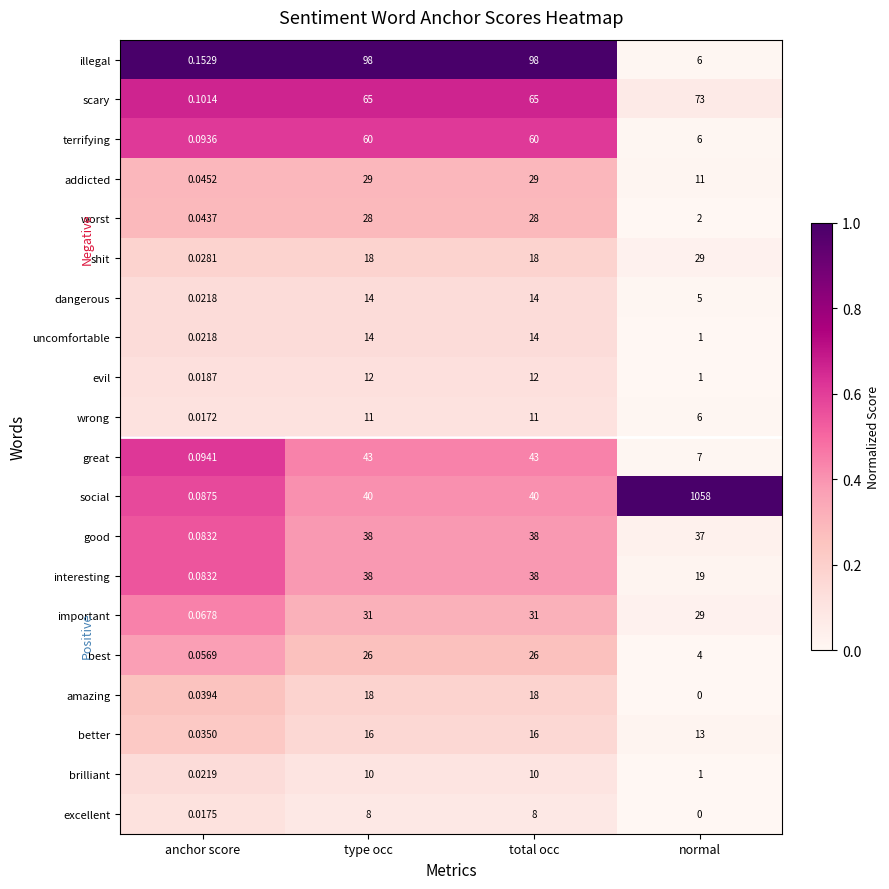

Is the value of social at type occ greater than the value of scary at type occ?

No